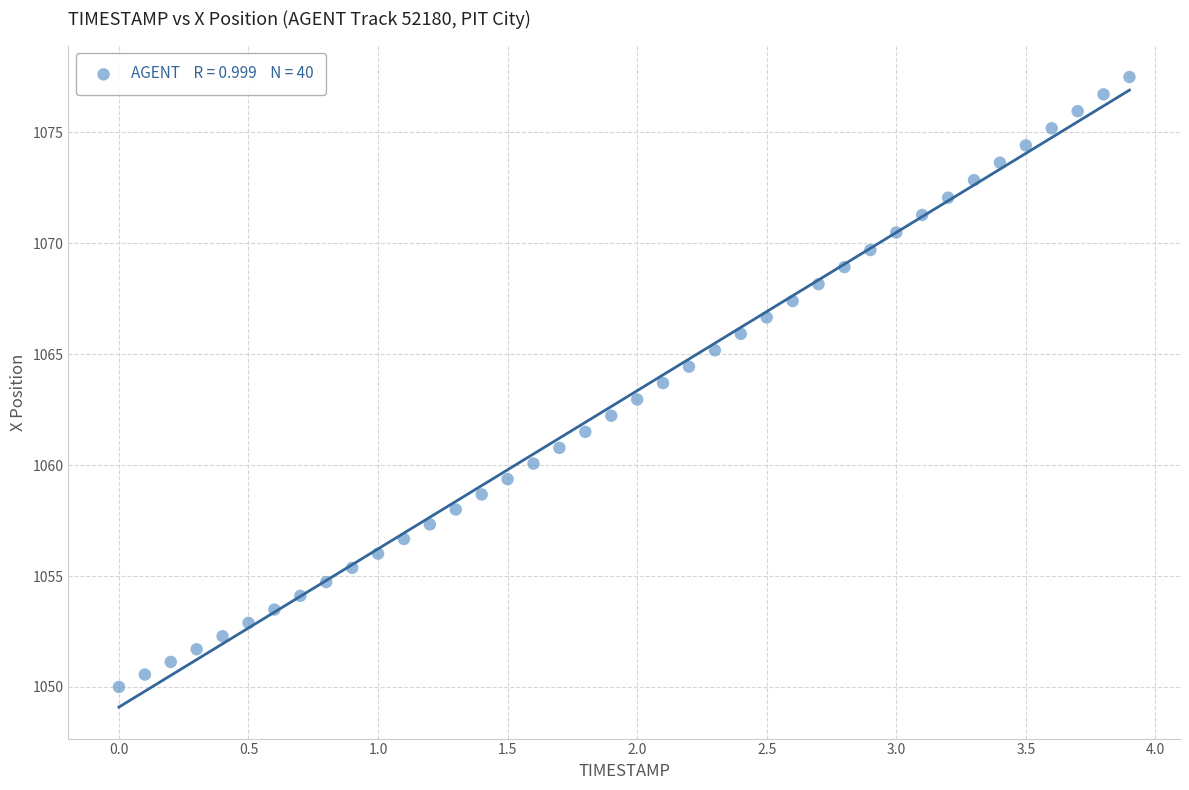

What is the range of X values (max minus min)?

3.9